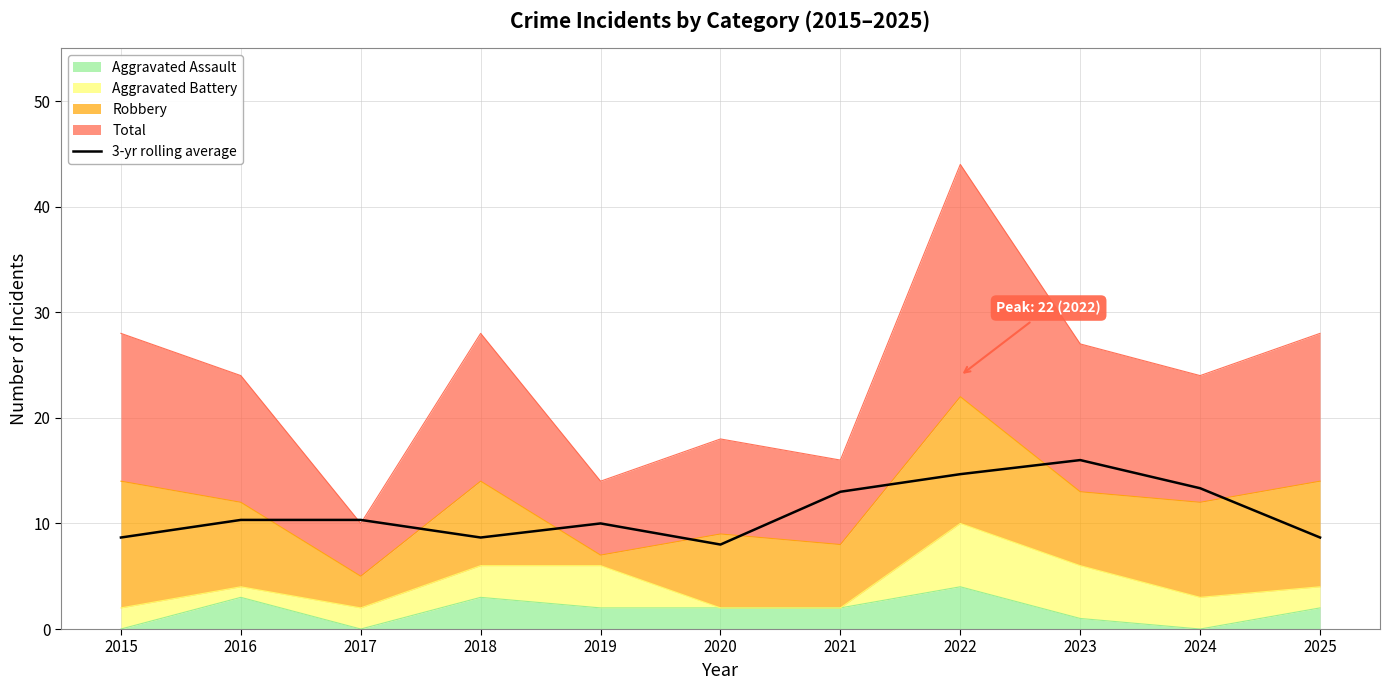

What is the sum of all values?

121.7